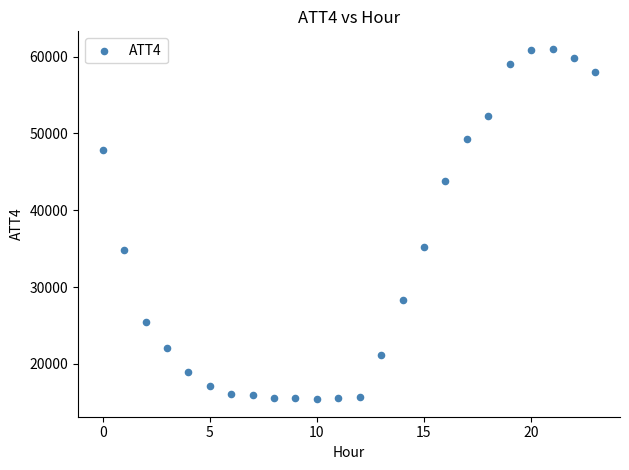

What is the range of Y values (max minus min)?

45600